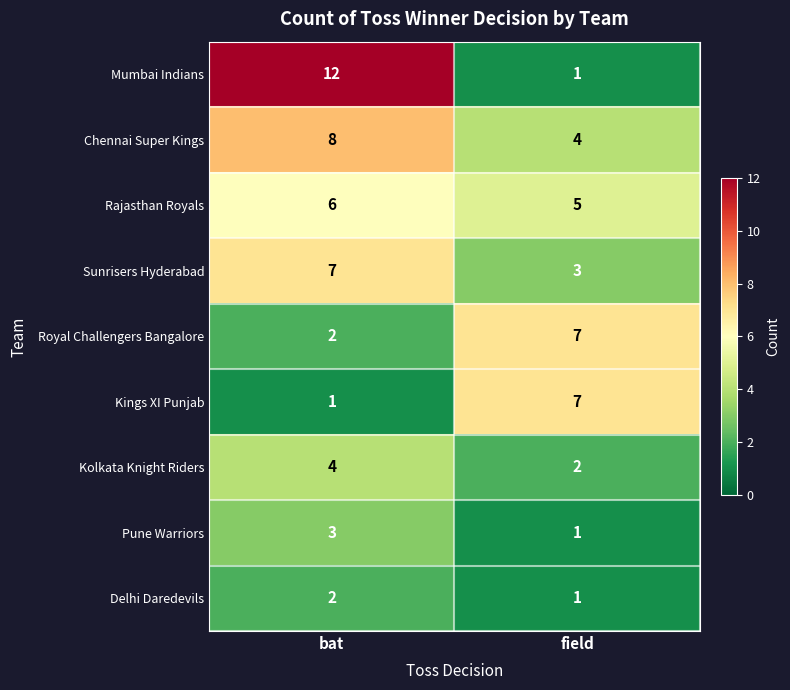

Count the number of categories in the chart.

2